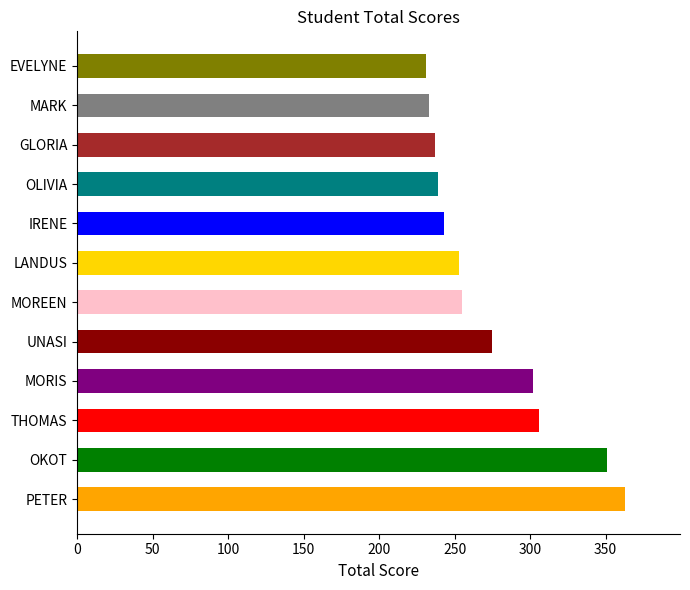

Reading left to right, list all the values displayed in this chart.

PETER=363	OKOT=351	THOMAS=306	MORIS=302	UNASI=275	MOREEN=255	LANDUS=253	IRENE=243	OLIVIA=239	GLORIA=237	MARK=233	EVELYNE=231